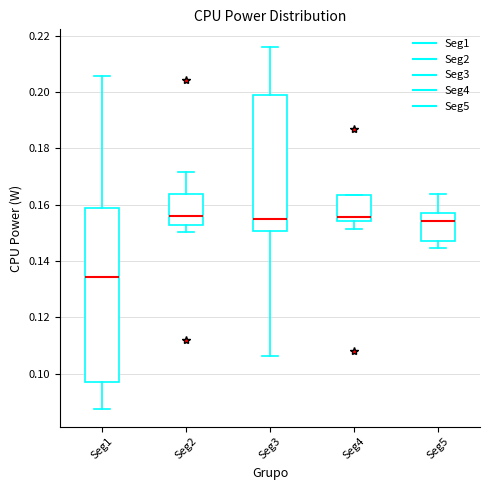

Where does the median line of the box for Seg1 sit on the y-axis? The values are not printed on the chart, so give them approximately, as read against the axis.

0.134